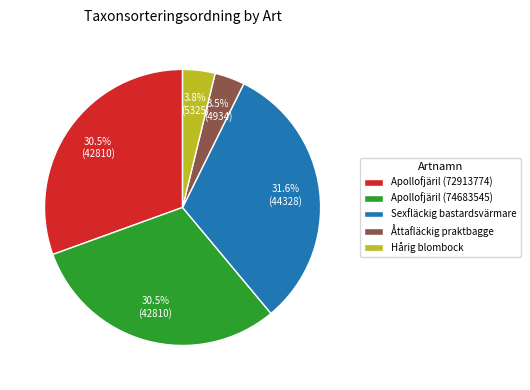

Combined, do Sexfläckig bastardsvärmare and Apollofjäril (72913774) account for over 50%?

Yes